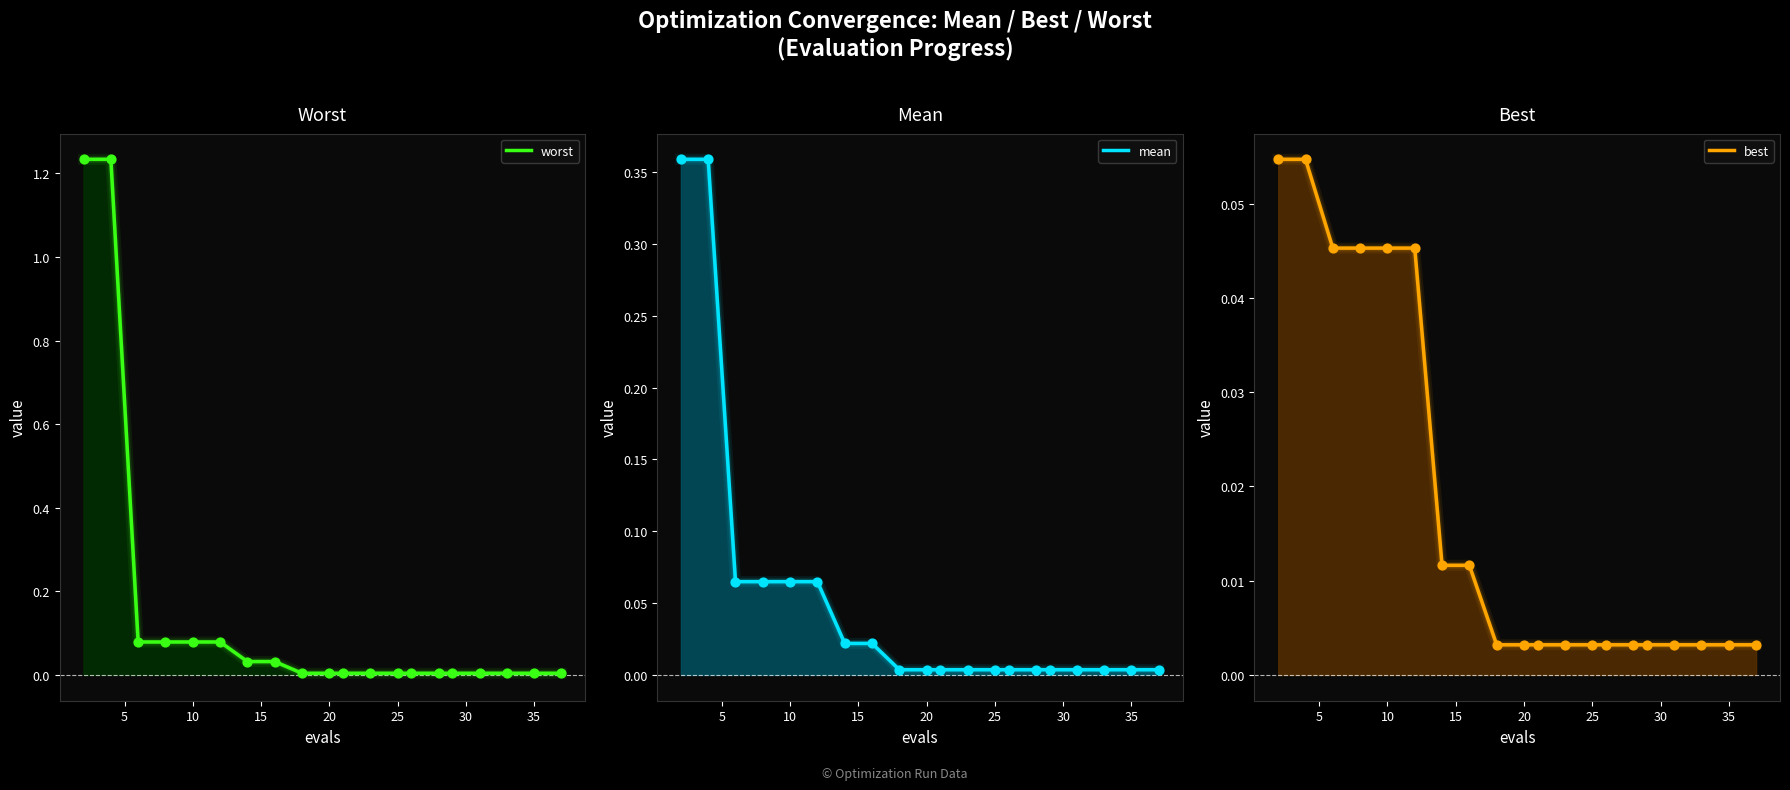

What are all the series names shown in the legend?

worst, mean, best